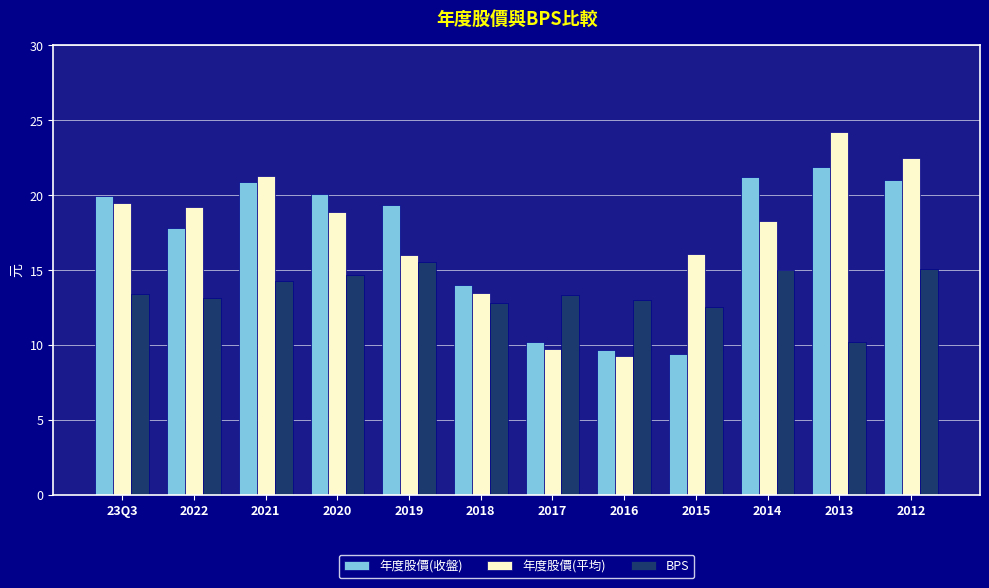

Rank the series by their maximum value, from lowest to highest.

BPS, 年度股價(收盤), 年度股價(平均)